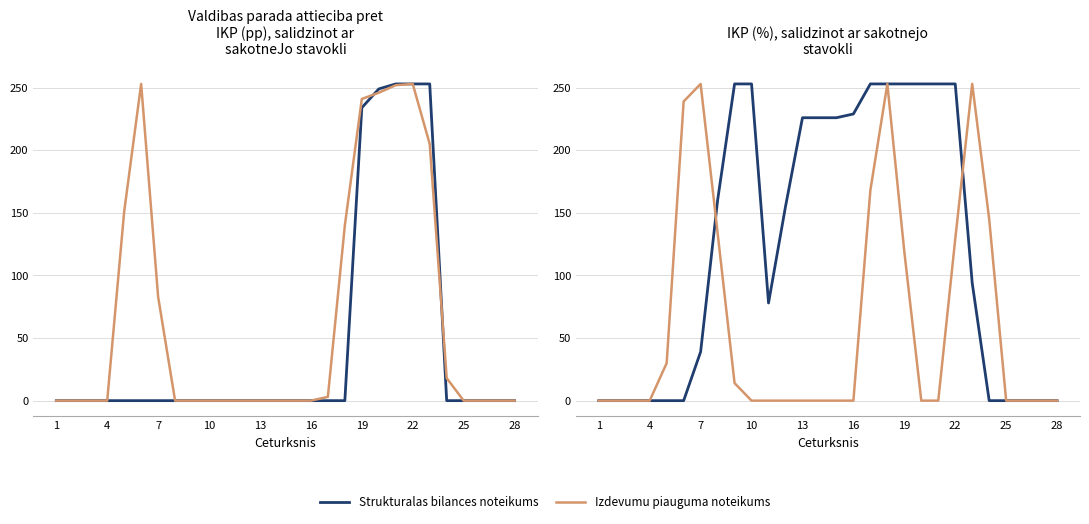

Reading left to right, extract all data points from this chart.

Strukturalas bilances noteikums: 0	0	0	0	0	0	39	160	253	253	78	155	226	226	226	229	253	253	253	253	253	253	94	0	0	0	0	0
Izdevumu piauguma noteikums: 0	0	0	0	30	239	253	134	14	0	0	0	0	0	0	0	168	253	119	0	0	129	253	145	0	0	0	0